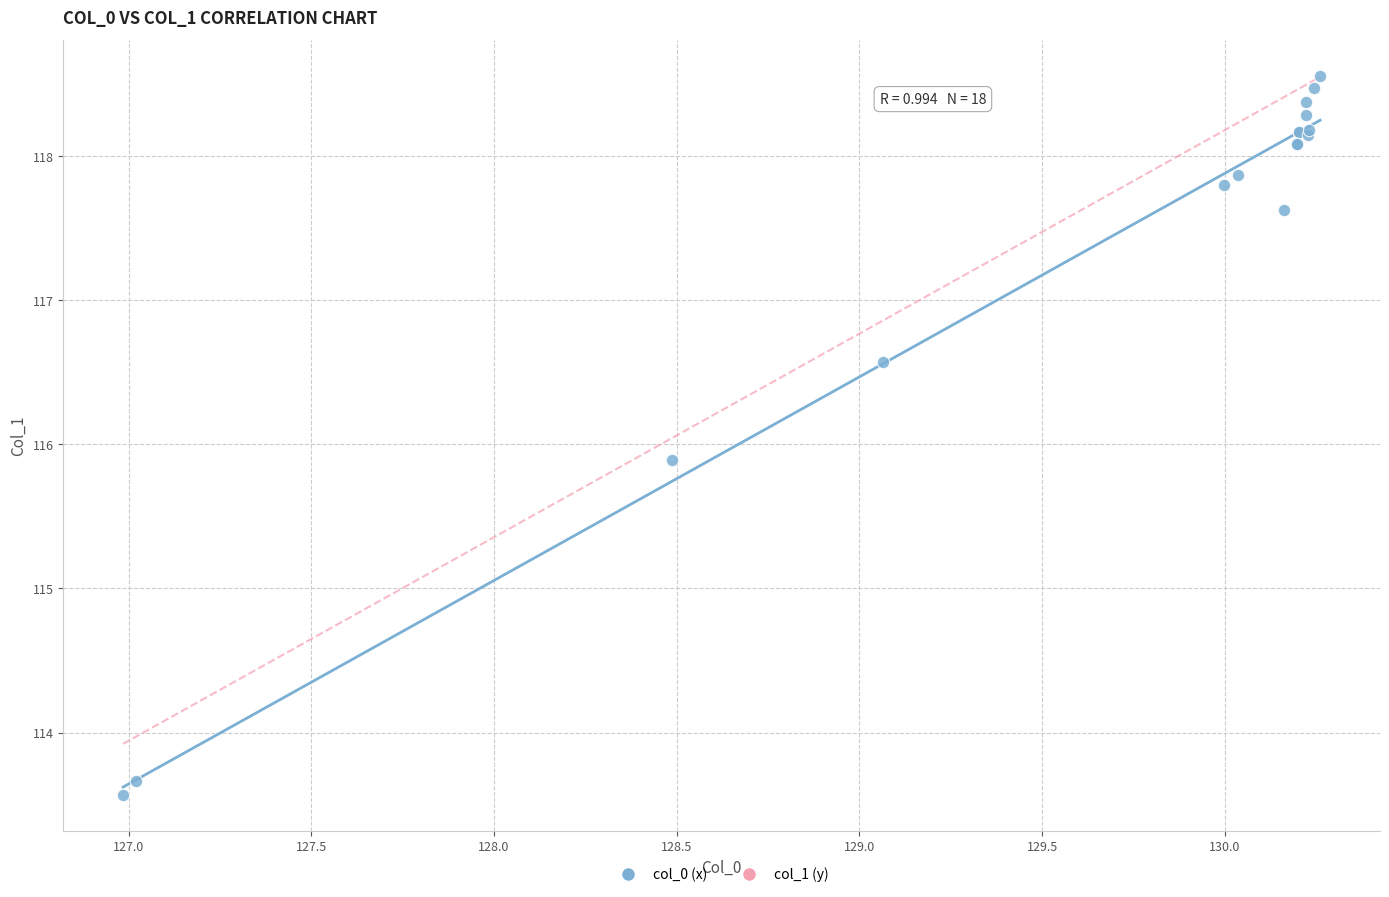

What Y value in the scatter plot is closest to 116?

115.9